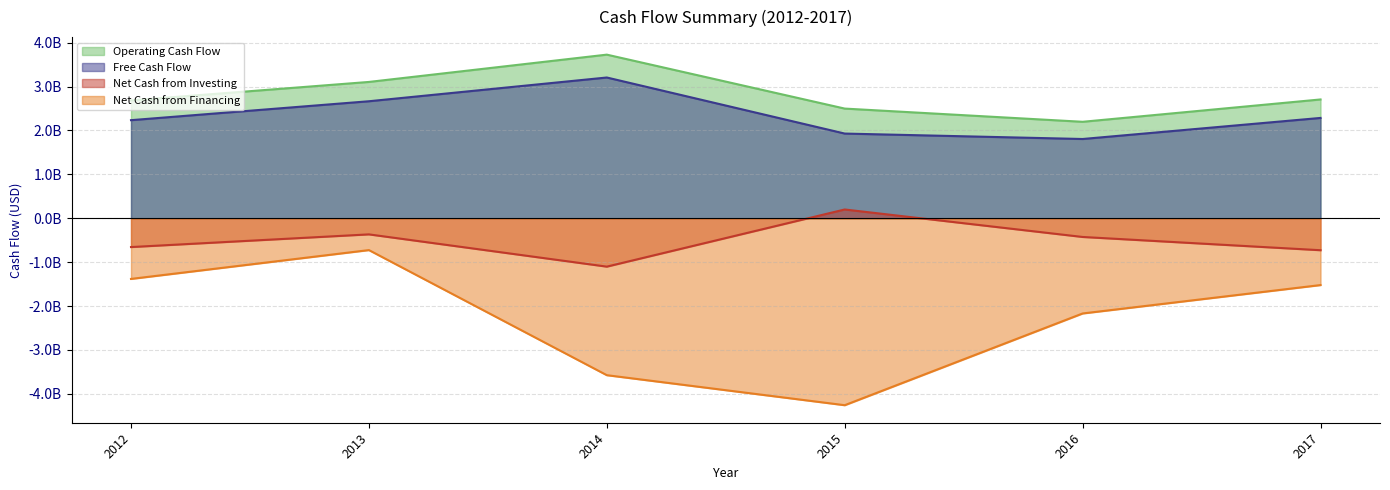

What is the value of the Free Cash Flow point at the 5th from the left?

1806000000